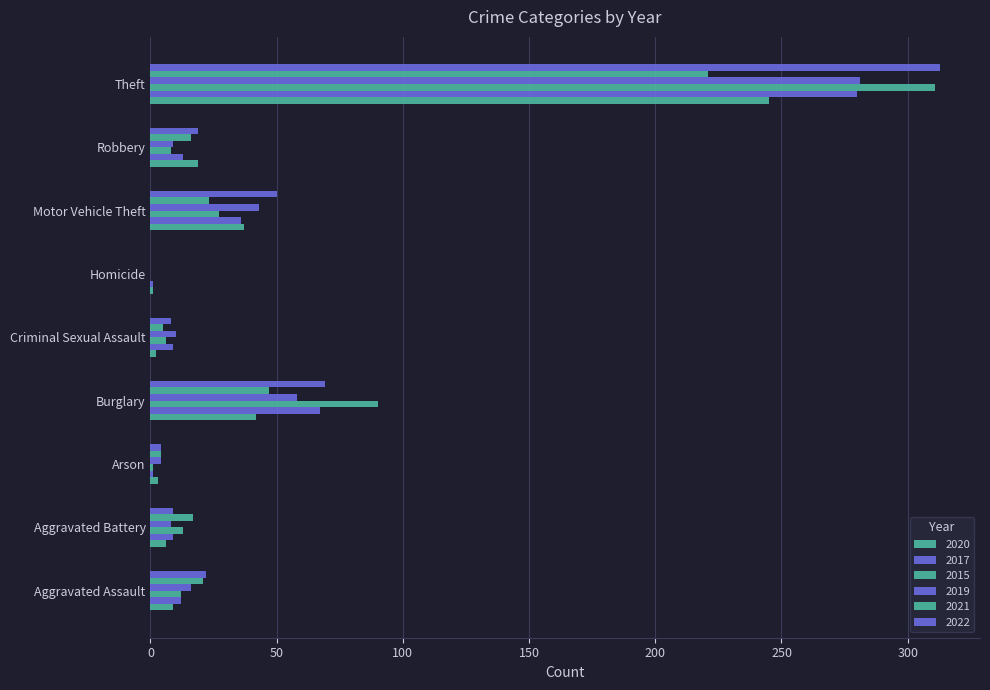

The 2019 series shows 16 at Aggravated Assault. True or false?

True